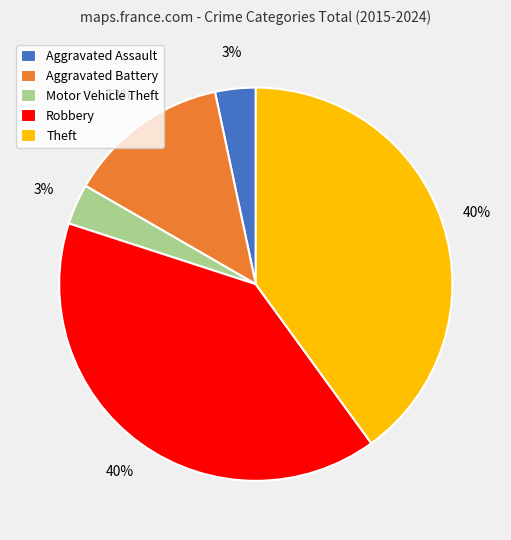

What percentage is the Robbery slice, to the nearest percent?

40%